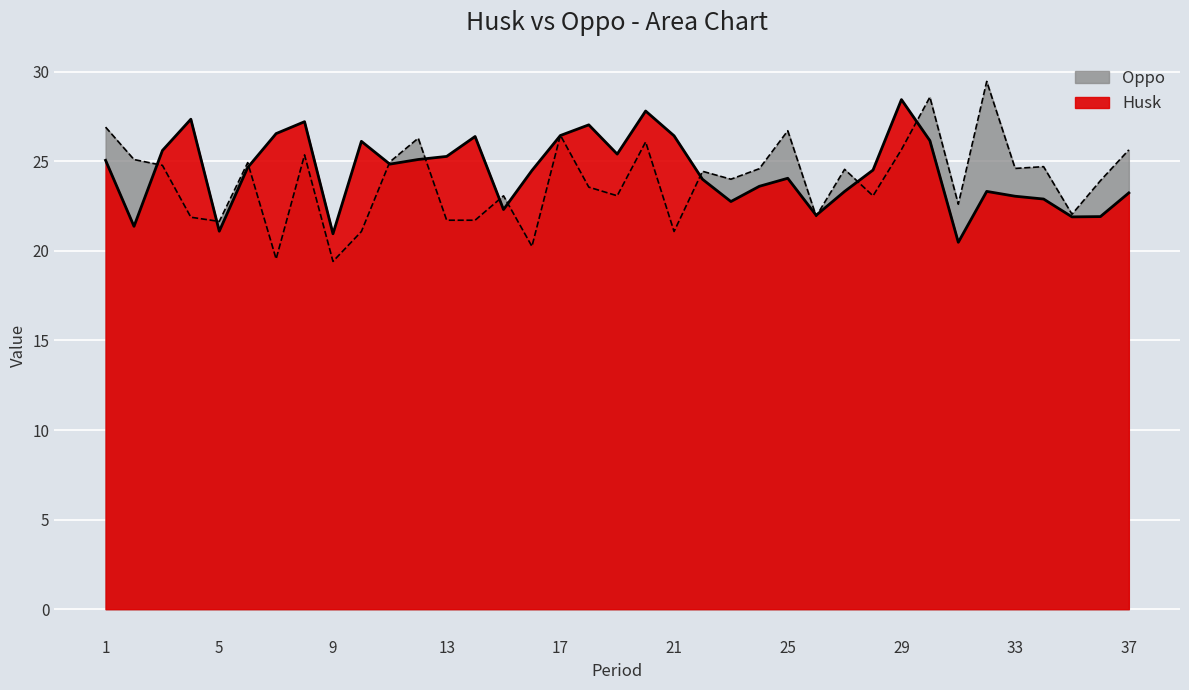

How many interior local valleys does the Oppo series have?

13